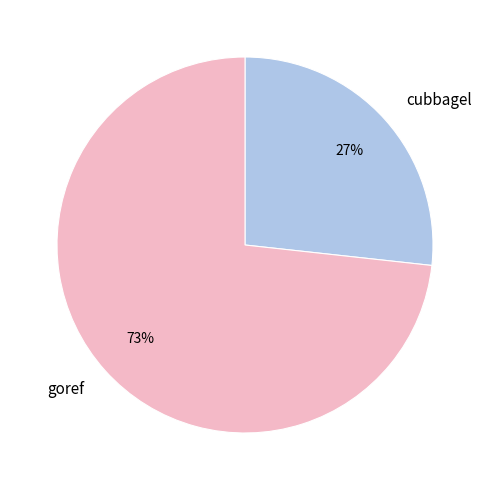

Combined, do cubbagel and goref account for over 50%?

Yes